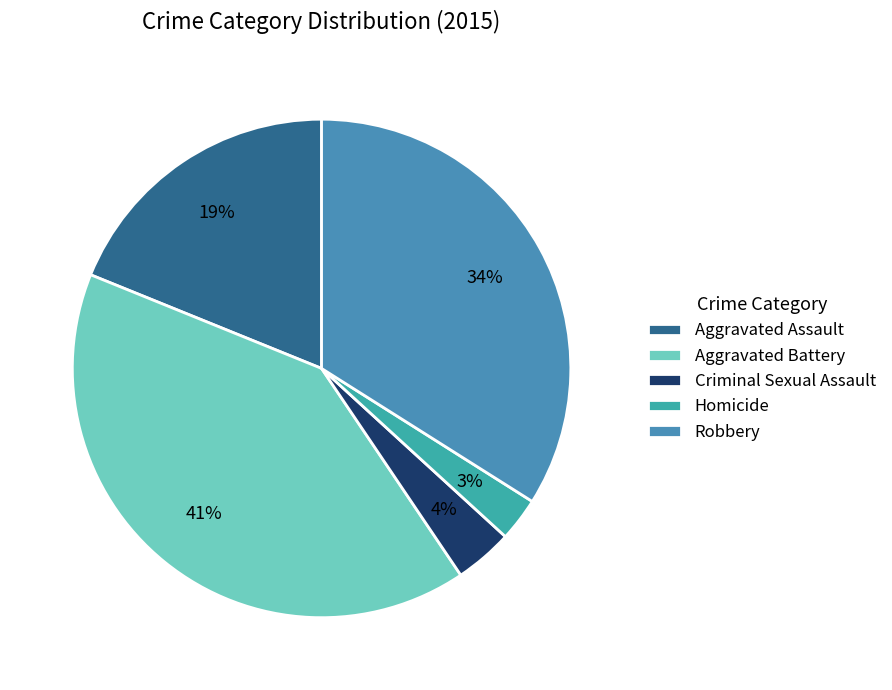

What is the change in value from Aggravated Assault to Criminal Sexual Assault?

-16